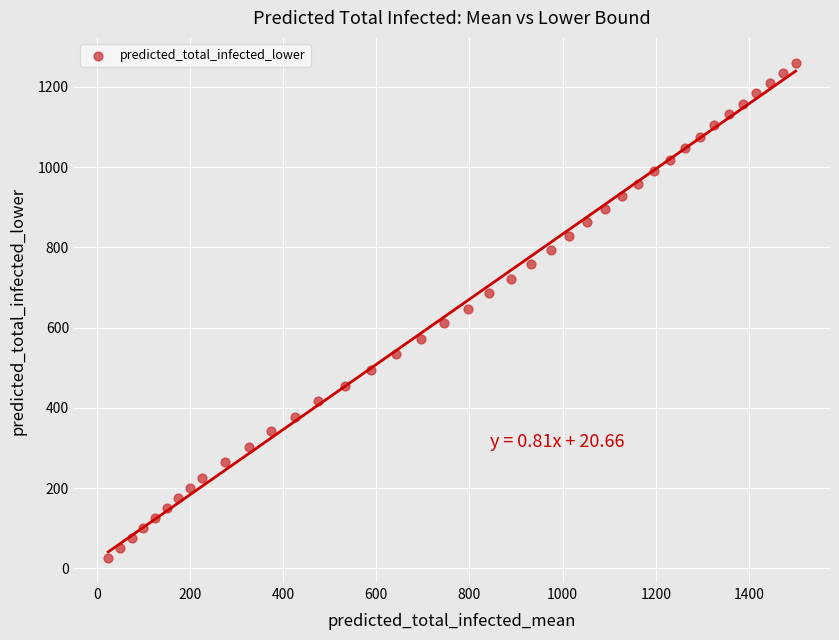

What is the range of X values (max minus min)?

1475